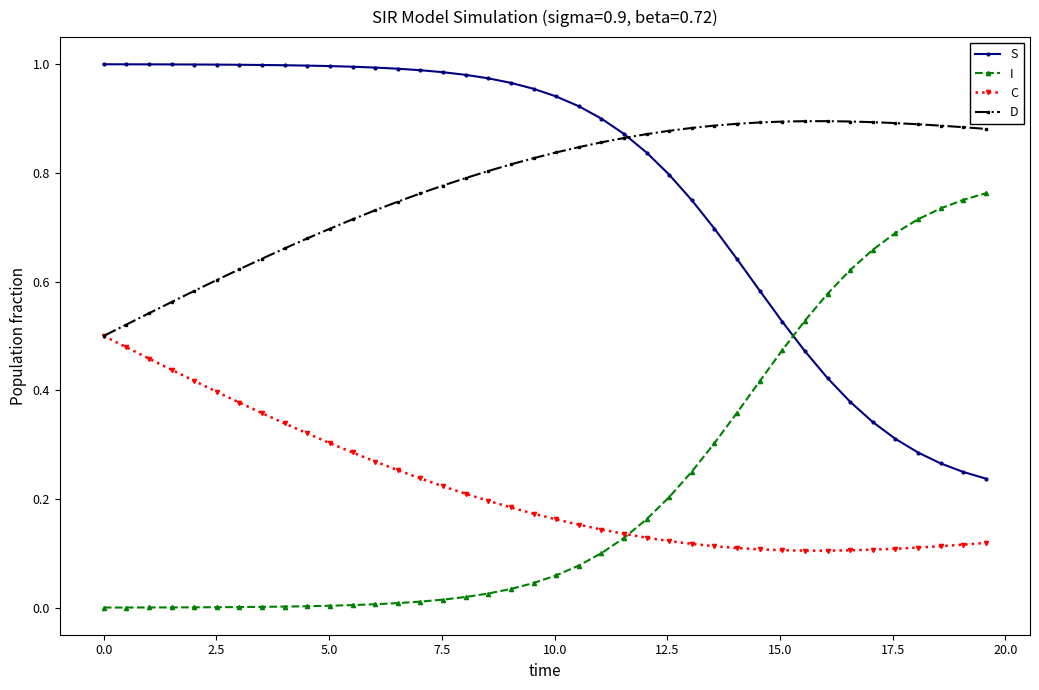

Does the chart have visible grid lines?

No